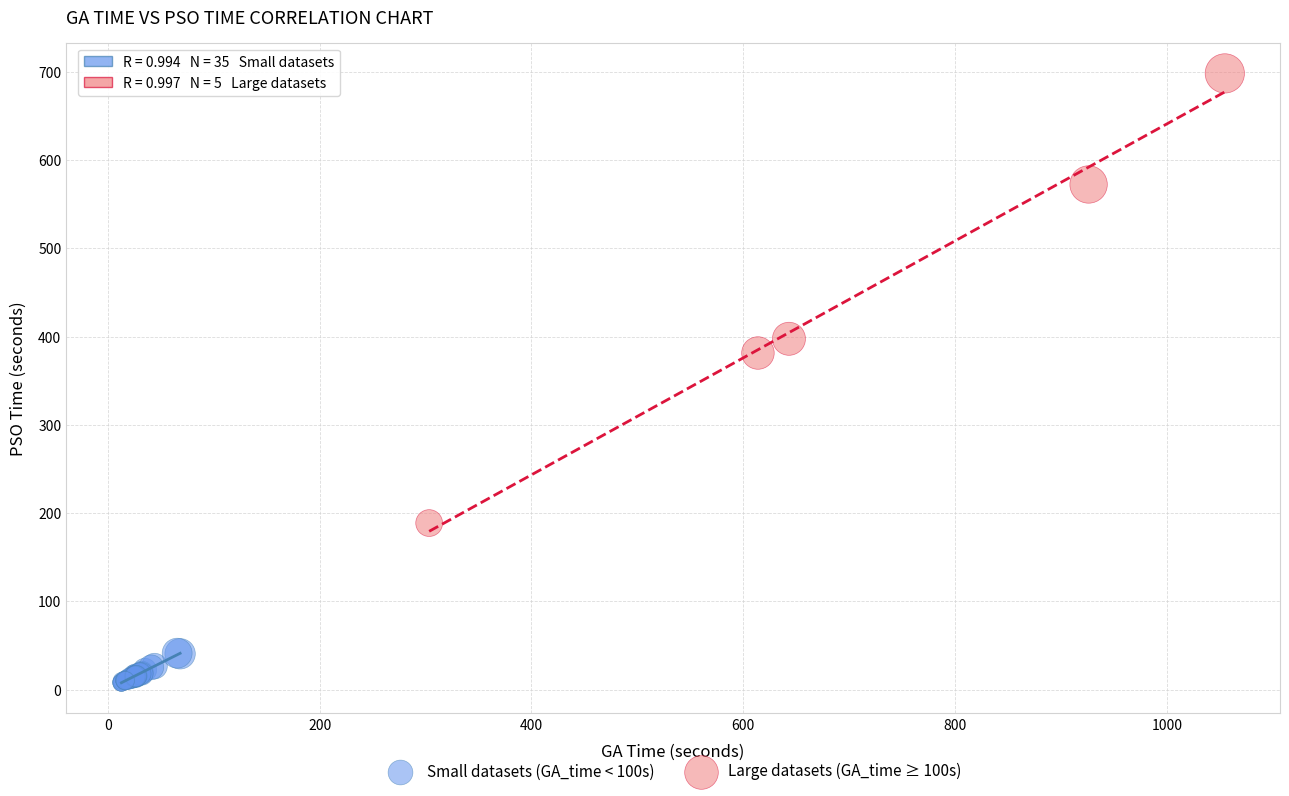

Which series reaches the minimum Y coordinate?

Small datasets (GA_time < 100s)